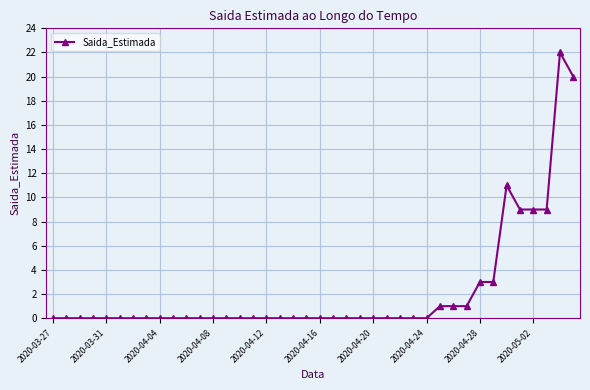

What is the difference between the maximum and second lowest values?

22